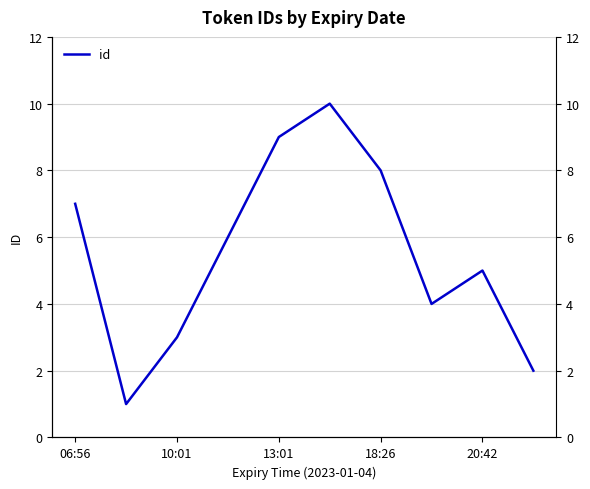

Where is the data nearest to the value 5?

20:42